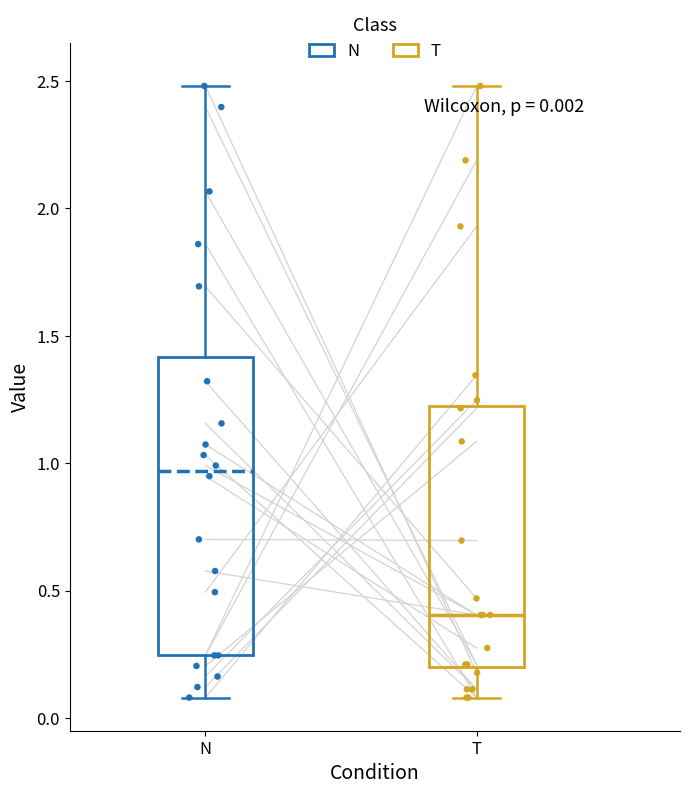

Which box's median line is the lowest?

T